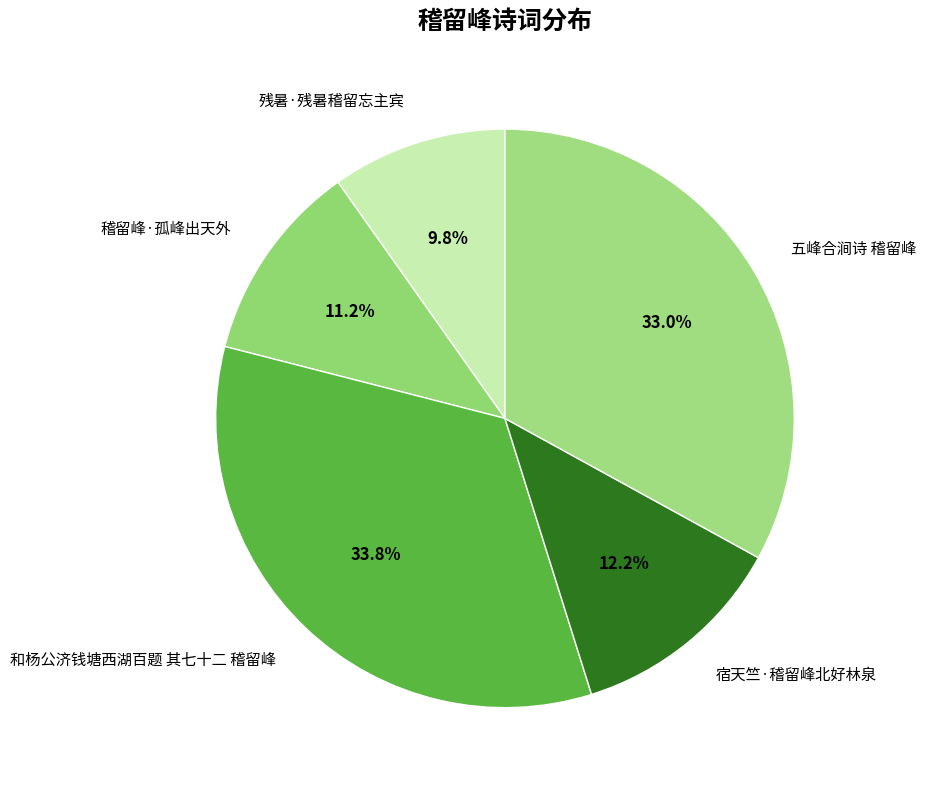

Rank the categories by value from highest to lowest.

和杨公济钱塘西湖百题 其七十二 稽留峰, 五峰合涧诗 稽留峰, 宿天竺·稽留峰北好林泉, 稽留峰·孤峰出天外, 残暑·残暑稽留忘主宾